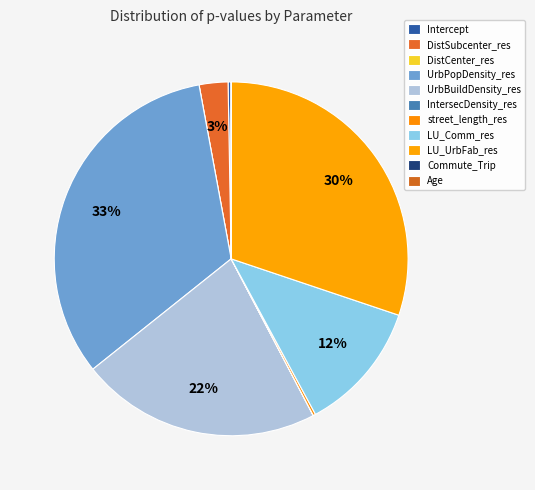

What is the largest slice in the pie chart?

UrbPopDensity_res